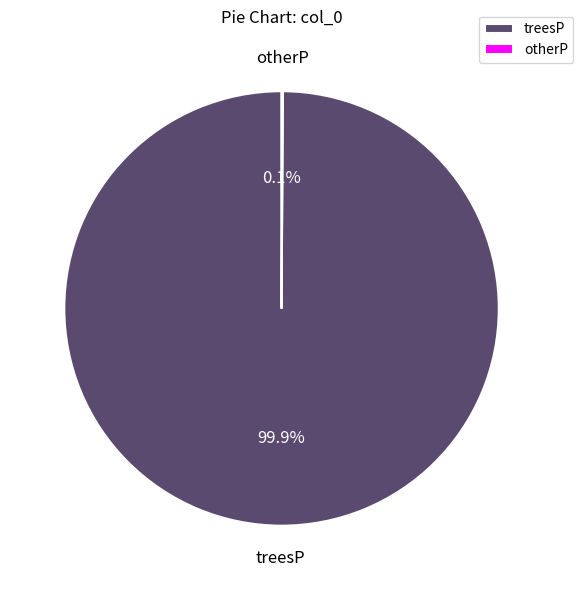

Which slice is the largest?

treesP